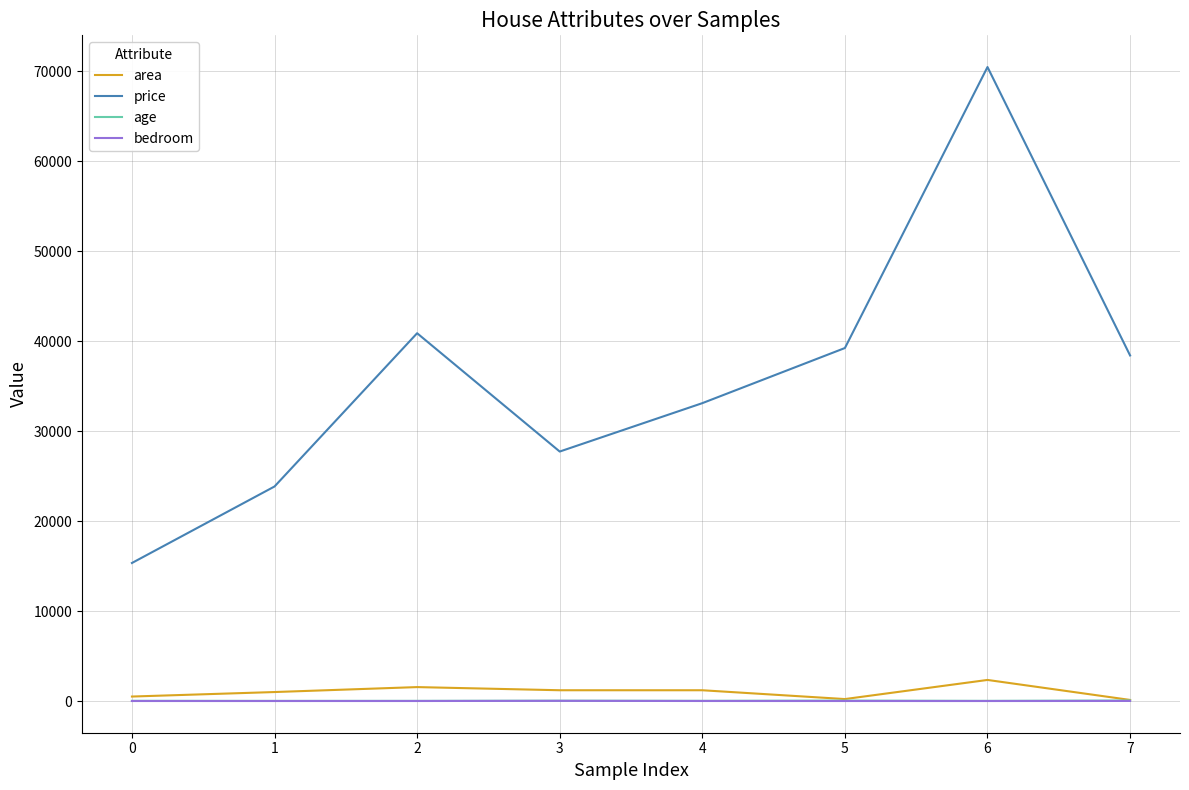

Is this an area chart (filled region under the line)?

No